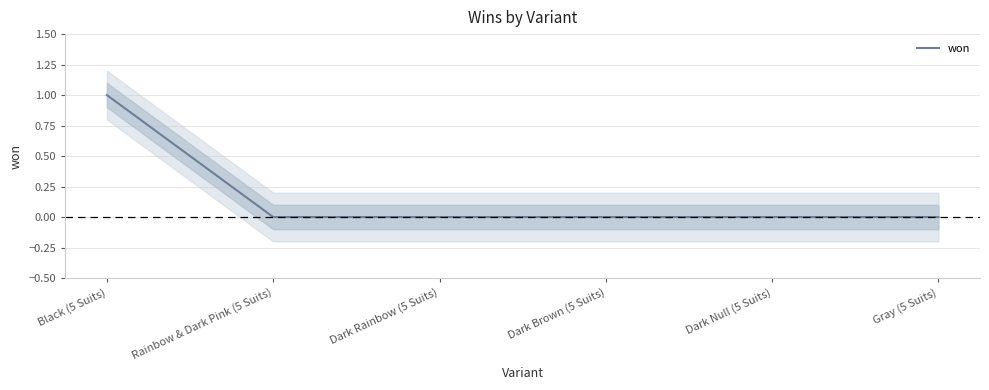

True or false: the data shows 0 at Dark Brown (5 Suits).

True